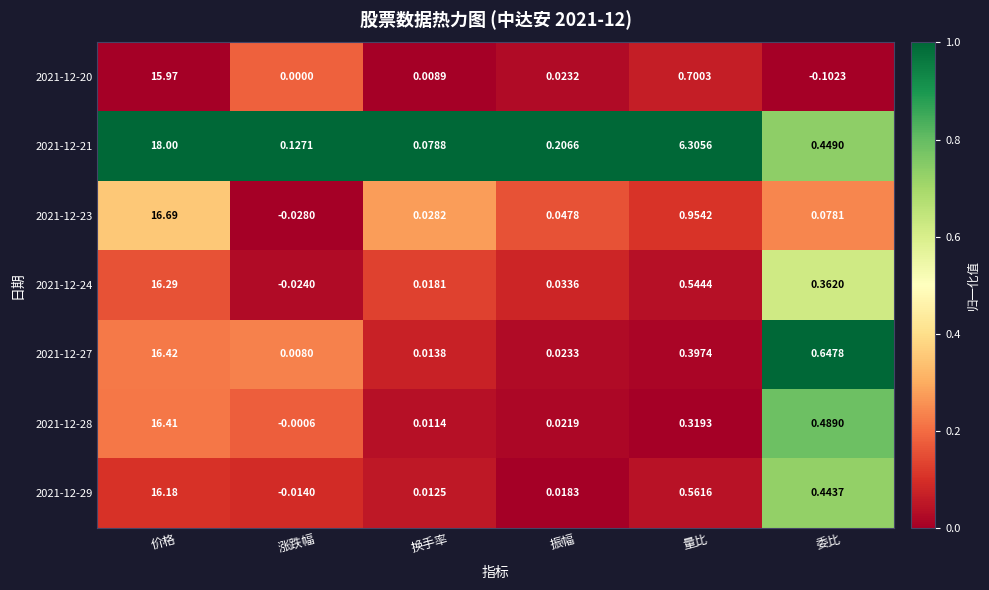

At 换手率, list the series in order from largest to smallest.

2021-12-21, 2021-12-23, 2021-12-24, 2021-12-27, 2021-12-29, 2021-12-28, 2021-12-20